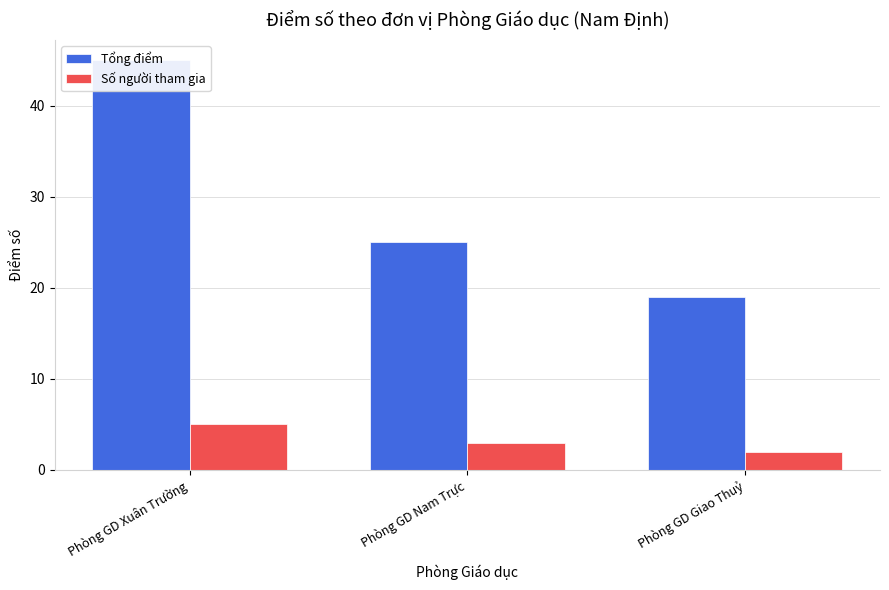

What is the total value across all series at Phòng GD Nam Trực?

28